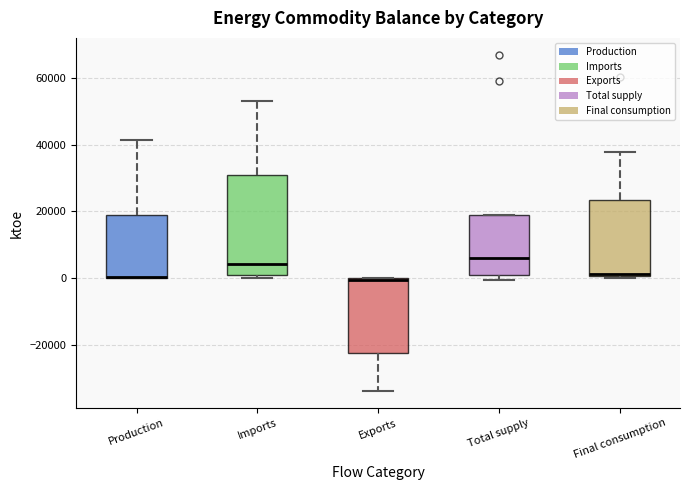

Where does the median line of the box for Total supply sit on the y-axis? The values are not printed on the chart, so give them approximately, as read against the axis.

6000